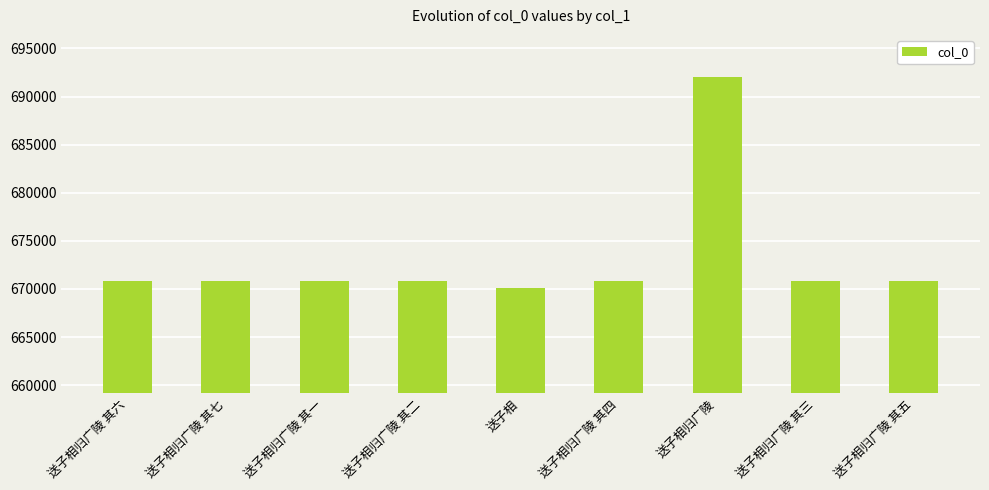

What is the label of the 2nd bar from the left?

送子相归广陵 其七